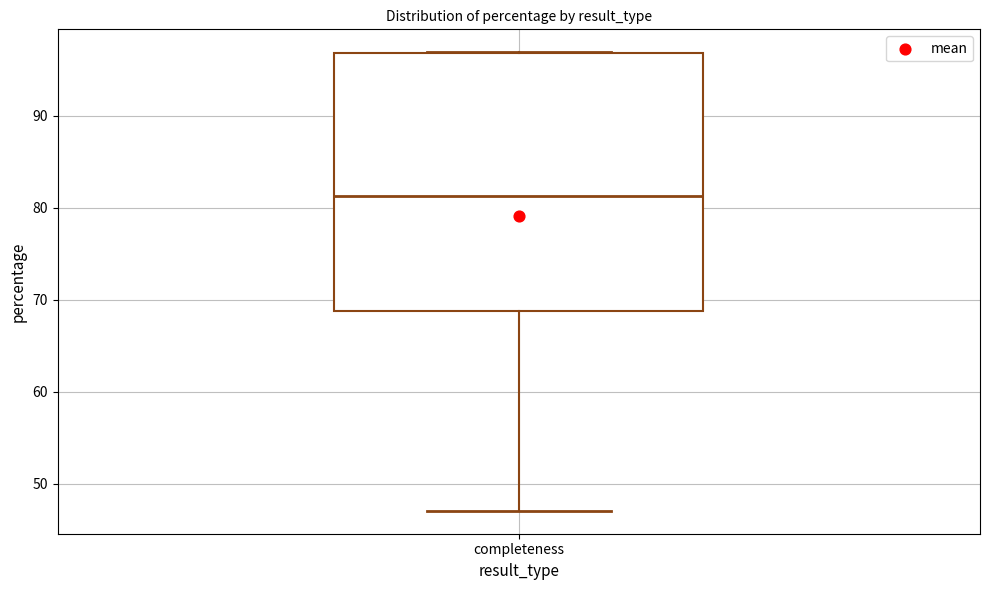

Transcribe this box plot: give where the median line is, the range the box spans, and where the two whiskers end, as read against the y-axis. The values are not printed on the chart, so give them approximately, as read against the axis.

median 81, box 69 to 97, whiskers 47 to 97